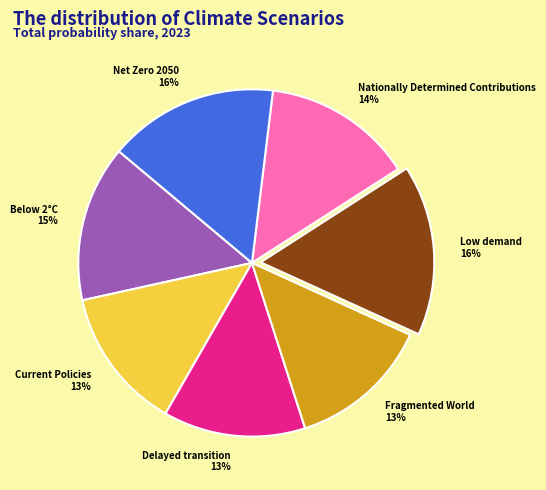

To the nearest percent, what is the combined percentage of Current Policies and Below 2°C?

28%